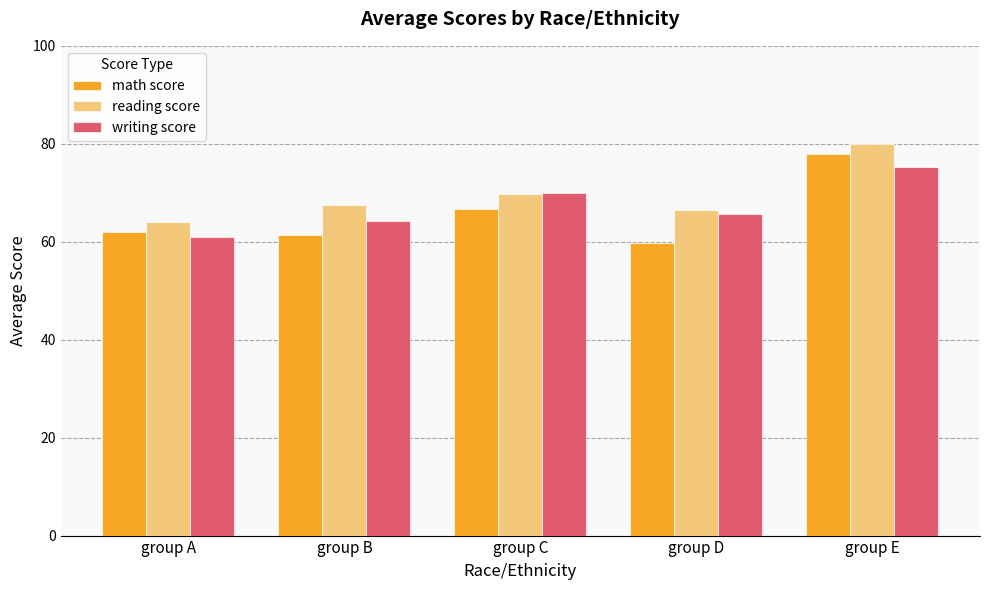

What is the value of the reading score bar at the 2nd from the left?

67.6